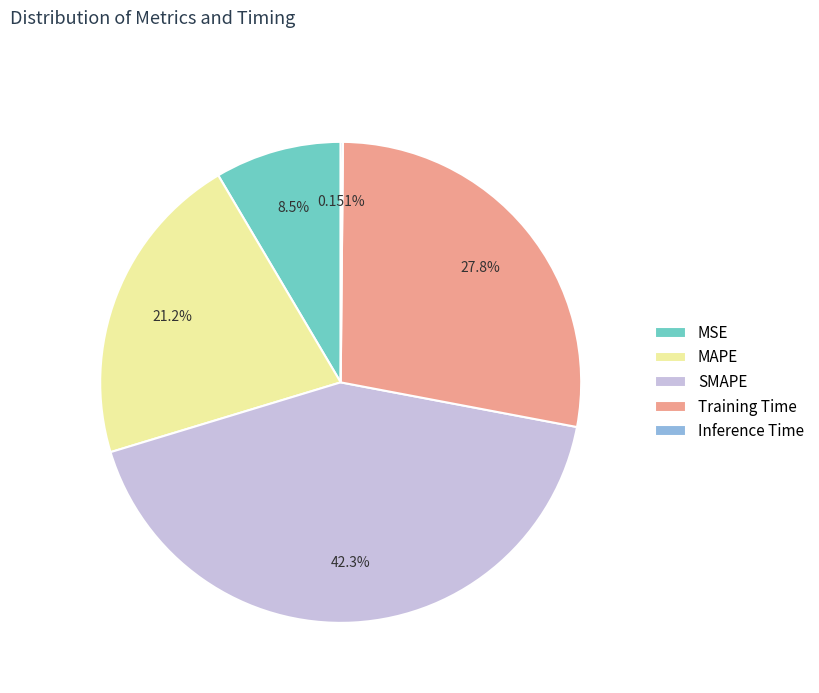

What is the largest slice in the pie chart?

SMAPE